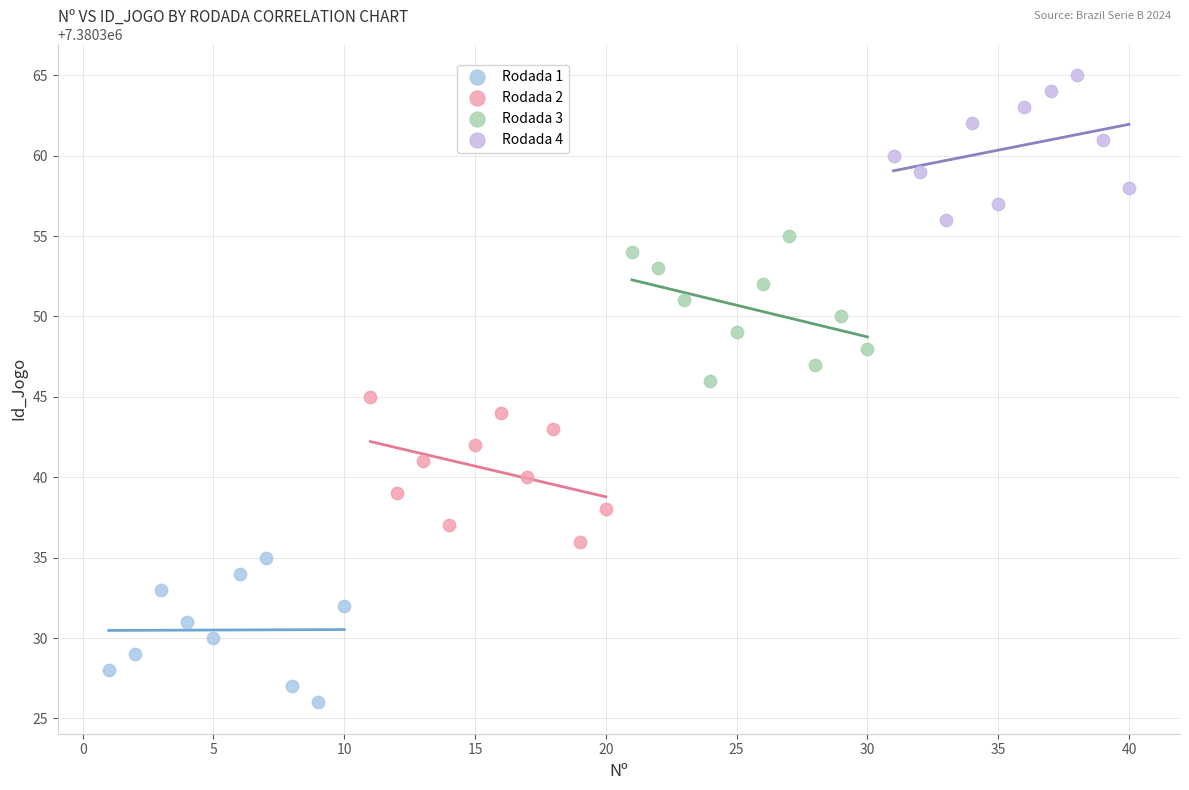

Which series reaches the minimum Y coordinate?

Rodada 1